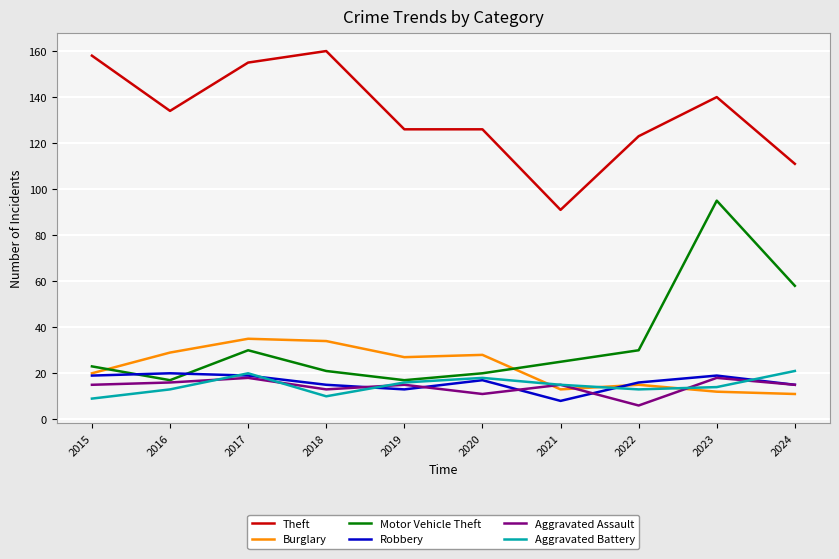

Between 2020 and 2024, which series saw the biggest shift?

Motor Vehicle Theft